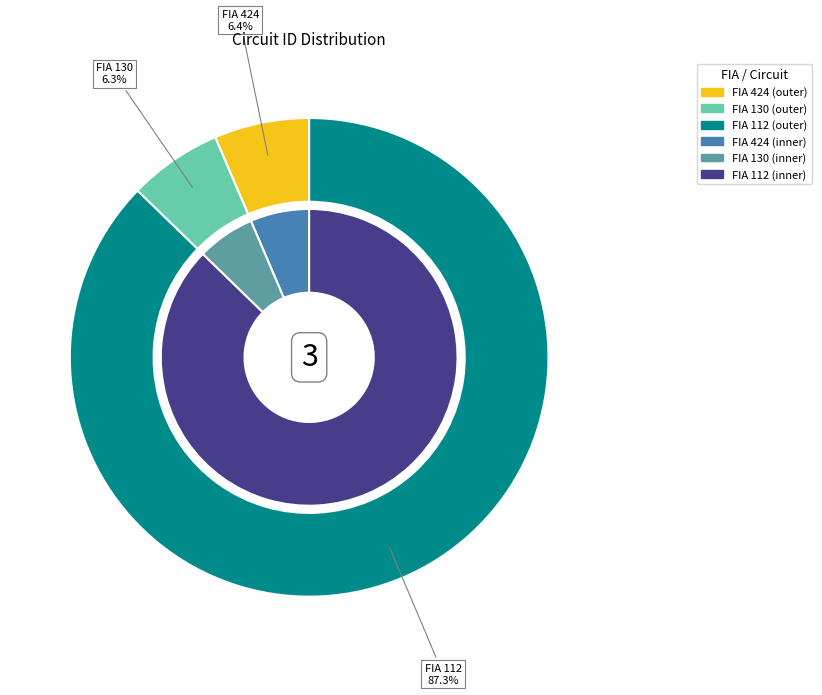

What is the change in value from 424 to 130?

-240003